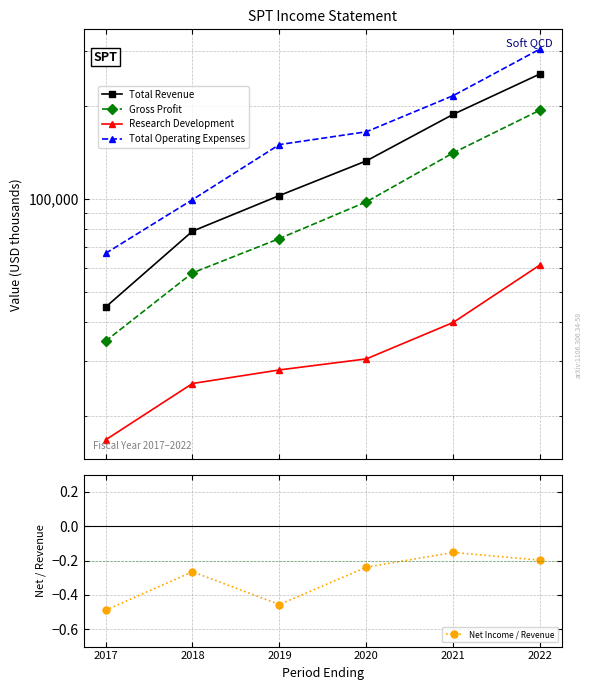

List the series in order of their peak value, highest first.

Total Operating Expenses, Total Revenue, Gross Profit, Research Development, Net Income / Revenue